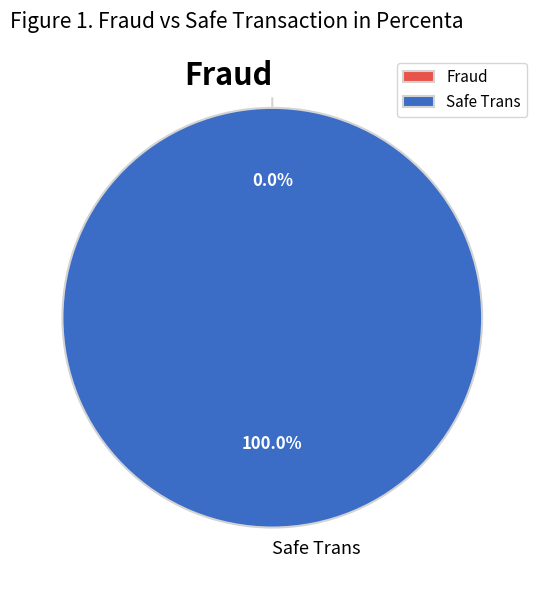

True or false: 0 accounts for 28% of the total.

False